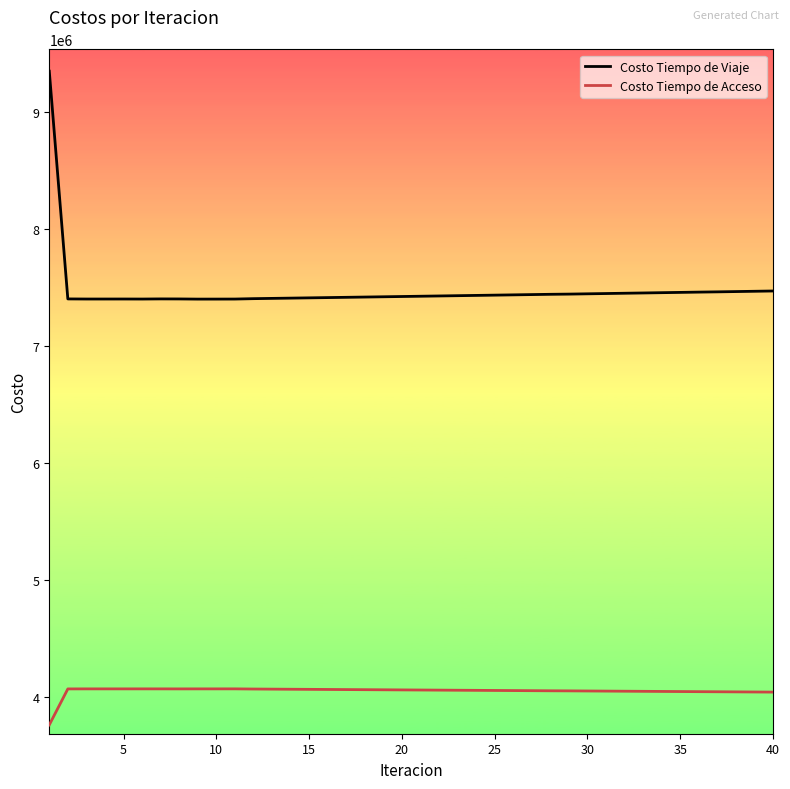

True or false: Costo Tiempo de Viaje and Costo Tiempo de Acceso intersect in this chart.

False